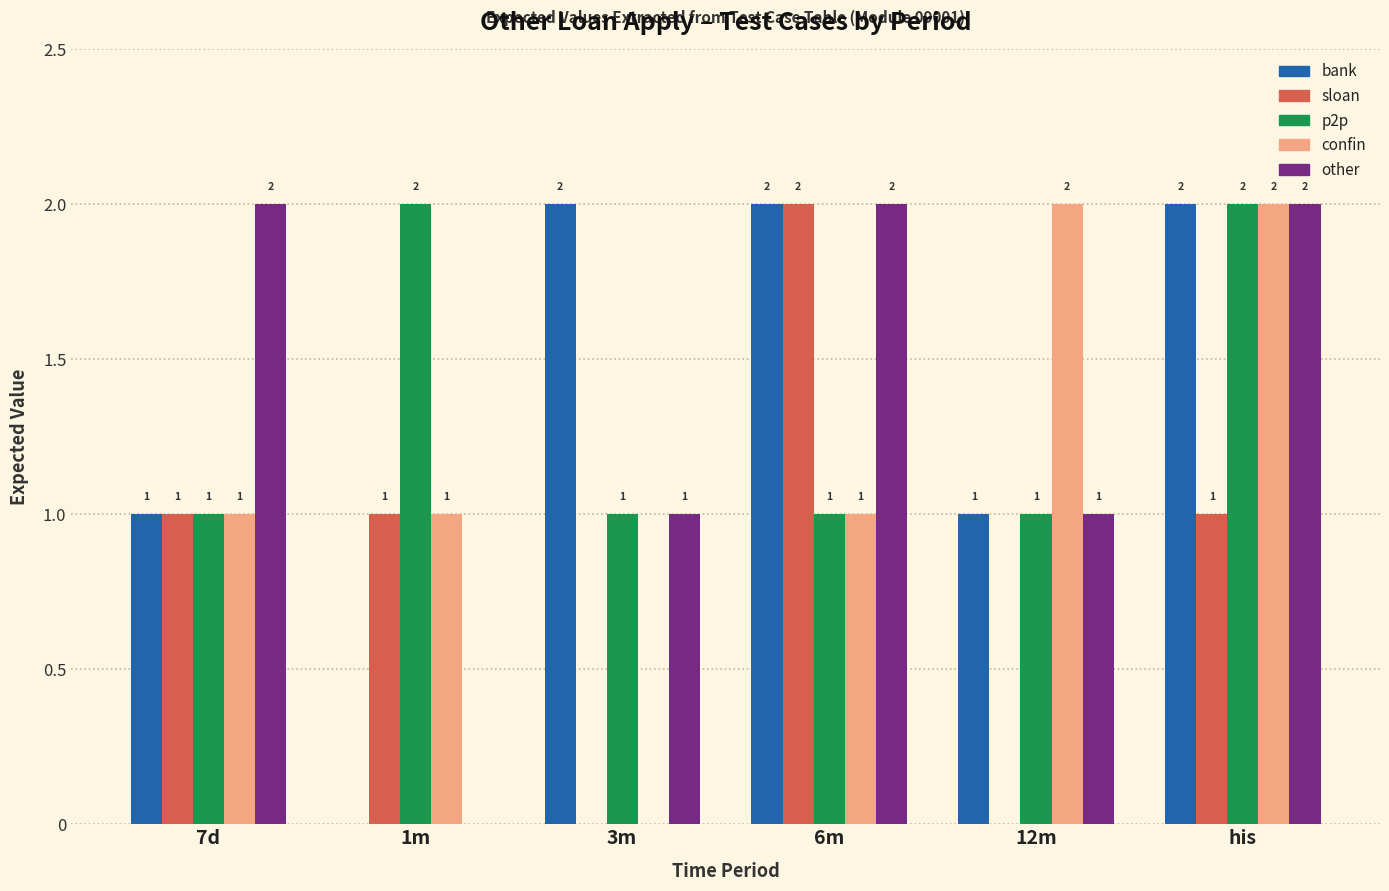

Reading left to right, what are all the values shown in this chart?

bank: 7d=1	1m=0	3m=2	6m=2	12m=1	his=2
sloan: 7d=1	1m=1	3m=0	6m=2	12m=0	his=1
p2p: 7d=1	1m=2	3m=1	6m=1	12m=1	his=2
confin: 7d=1	1m=1	3m=0	6m=1	12m=2	his=2
other: 7d=2	1m=0	3m=1	6m=2	12m=1	his=2